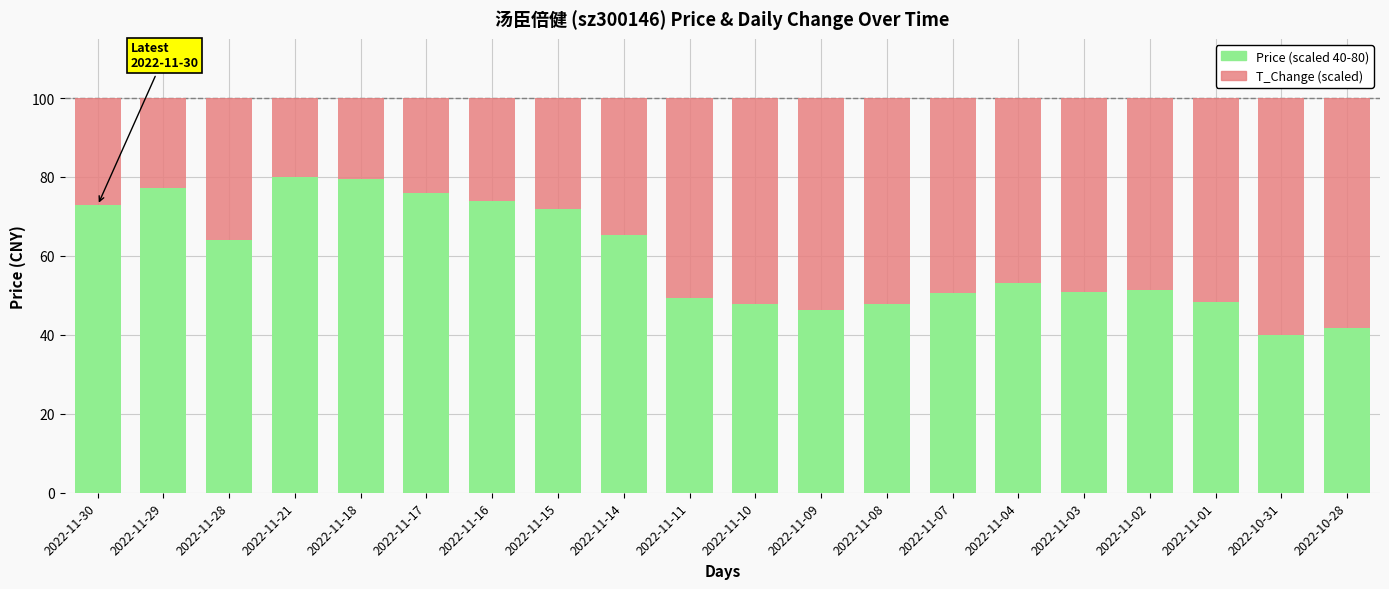

What is the total value across all series at 2022-11-21?

100.0